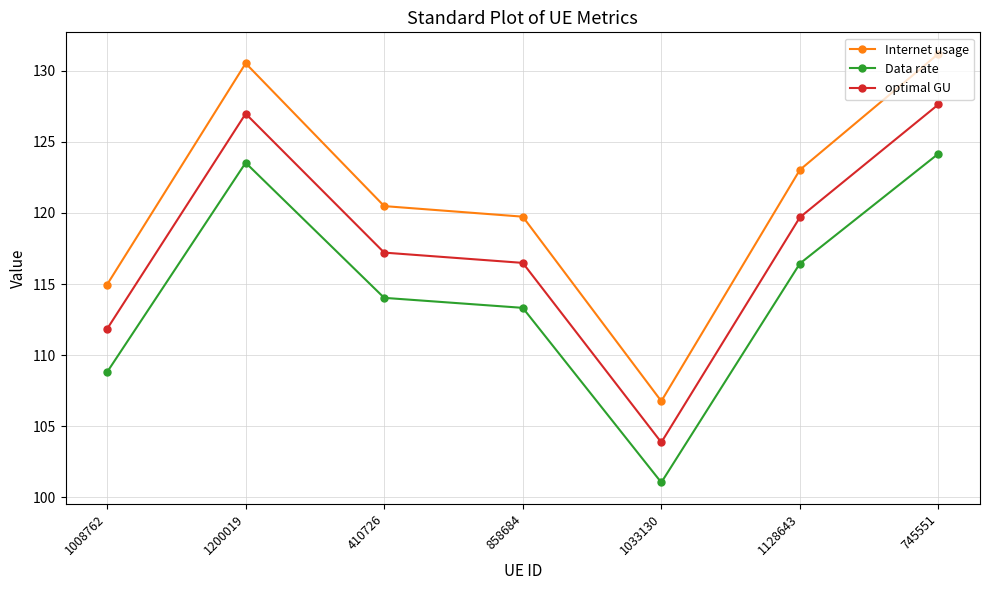

How many categories are shown in the chart?

7